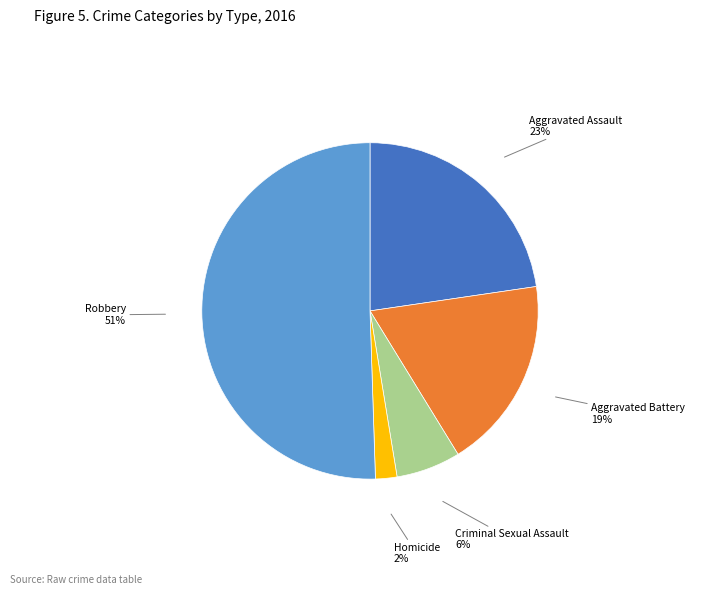

Count the number of slices in the pie.

5